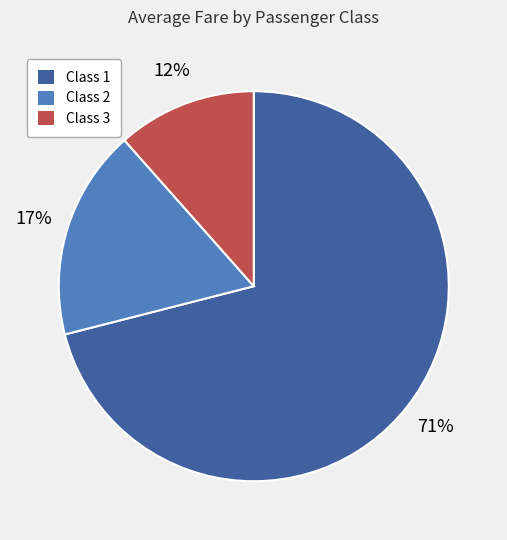

To the nearest percent, what is the difference between the largest and smallest slice percentages?

59%